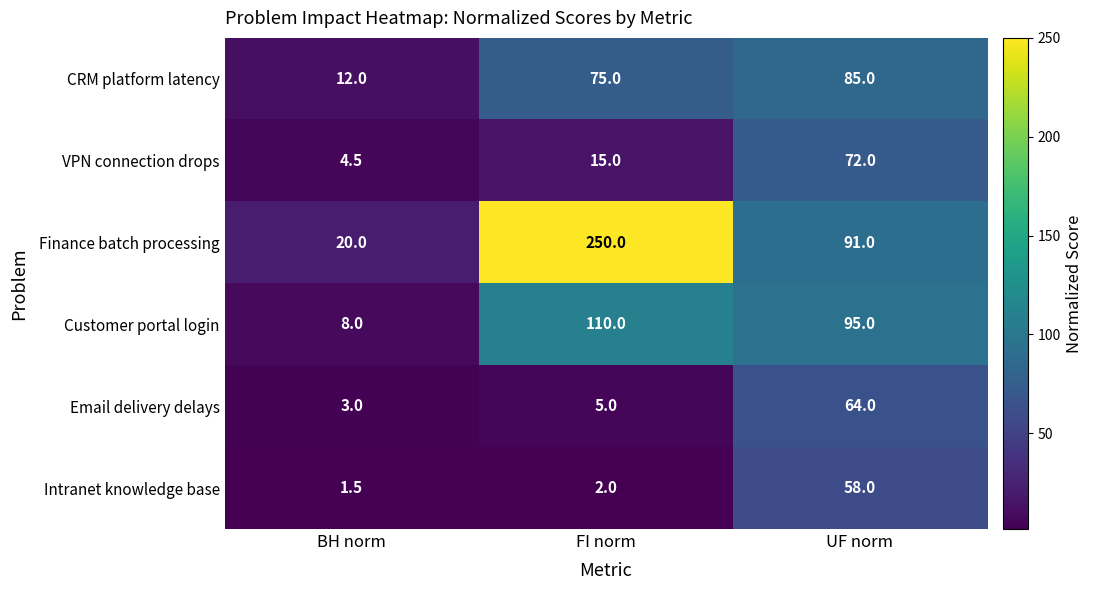

True or false: Email delivery delays has a value of 3.0 at BH norm.

True